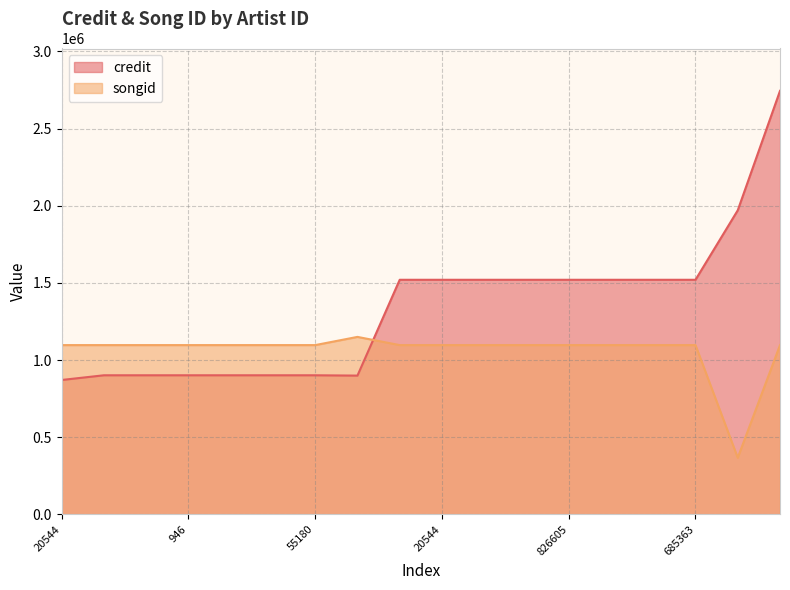

Which series has the largest total across all categories?

credit